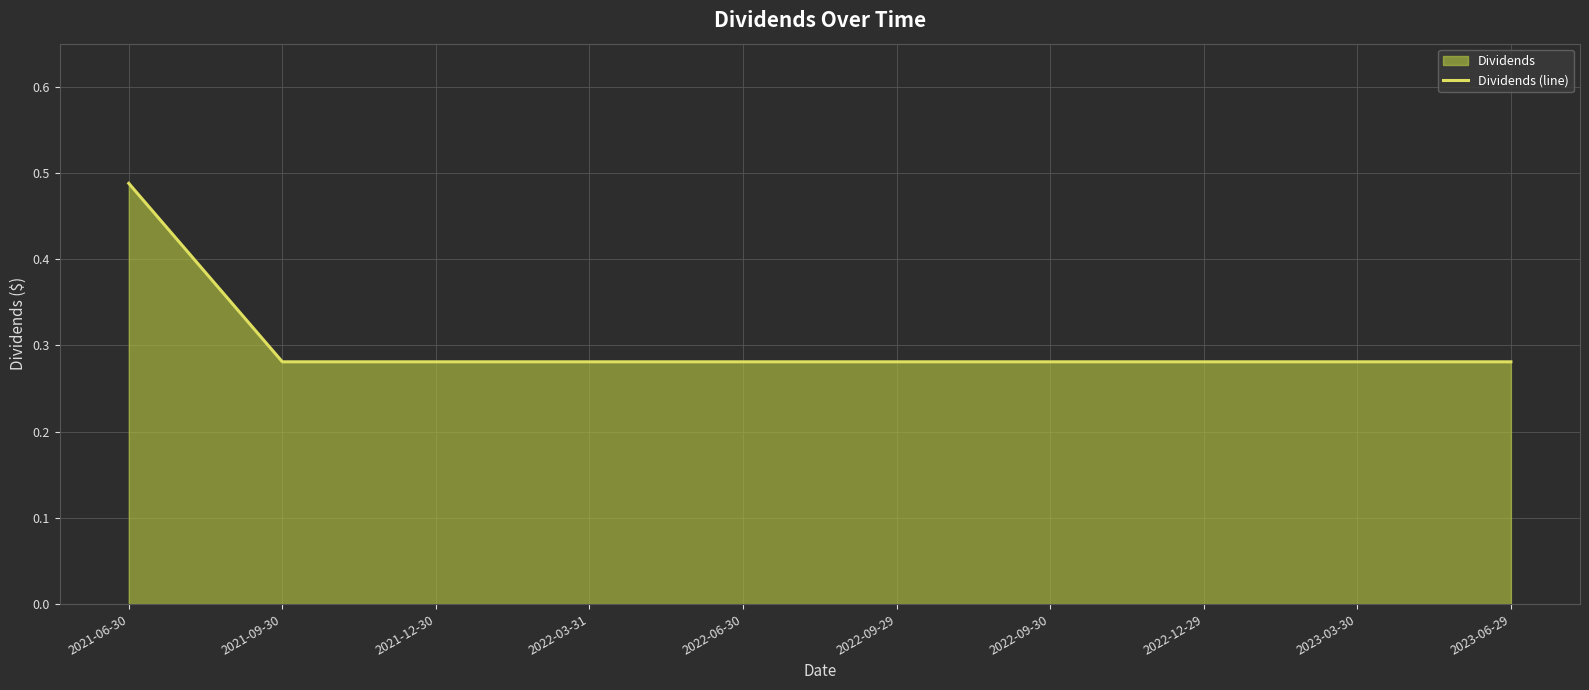

What is the value of the 9th point from the left?

0.3